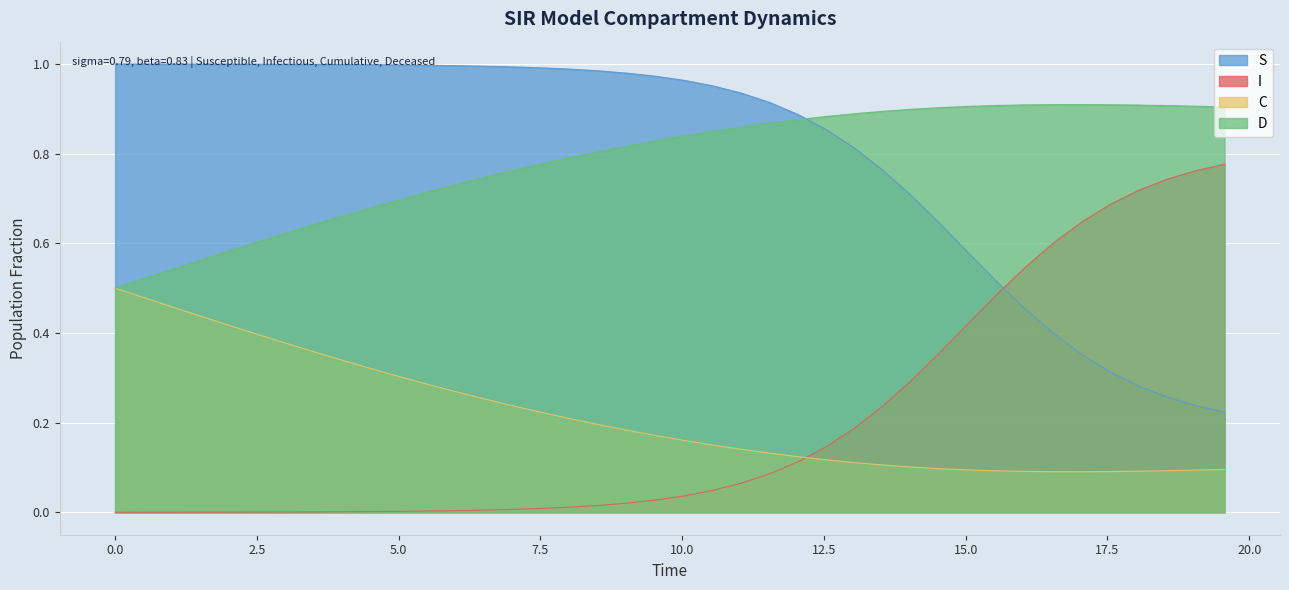

At which category is the sum across all series the highest?

7.525083612040134